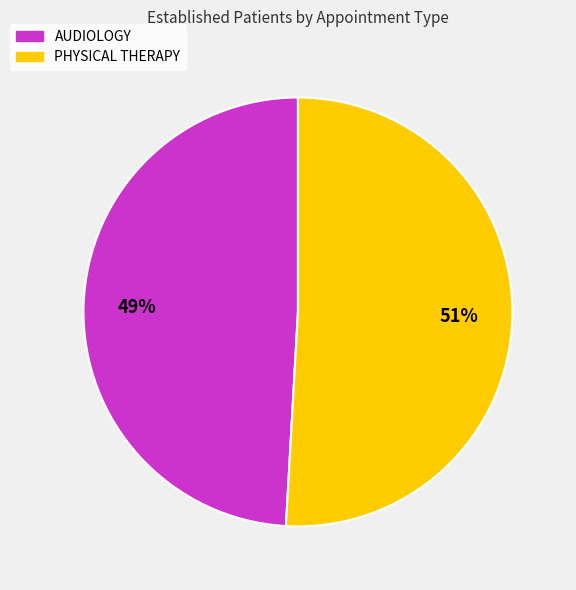

Is there a majority slice in this chart?

Yes